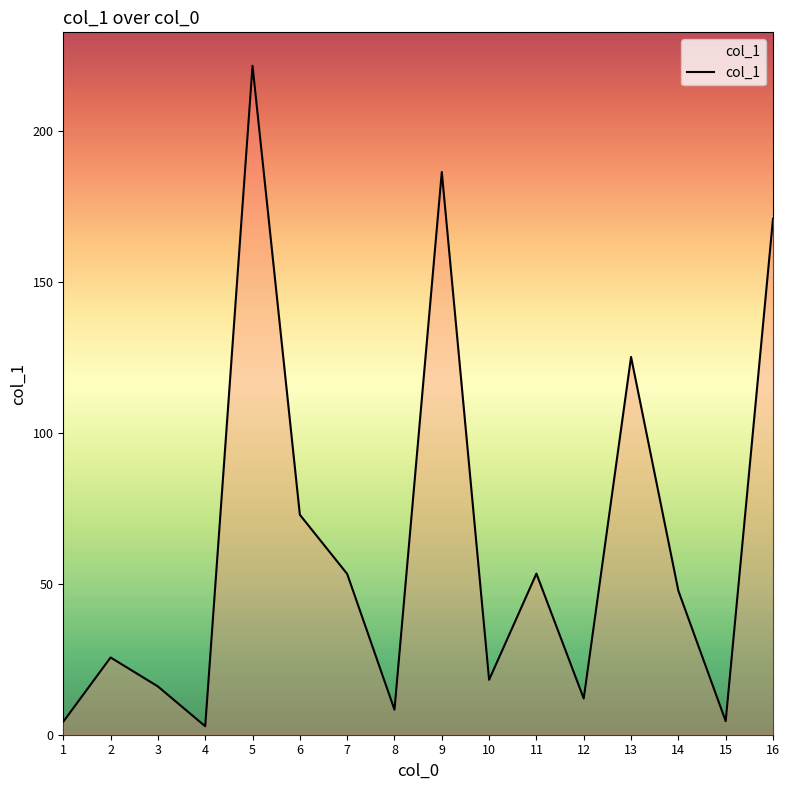

Which has a higher value, 13 or 14?

13